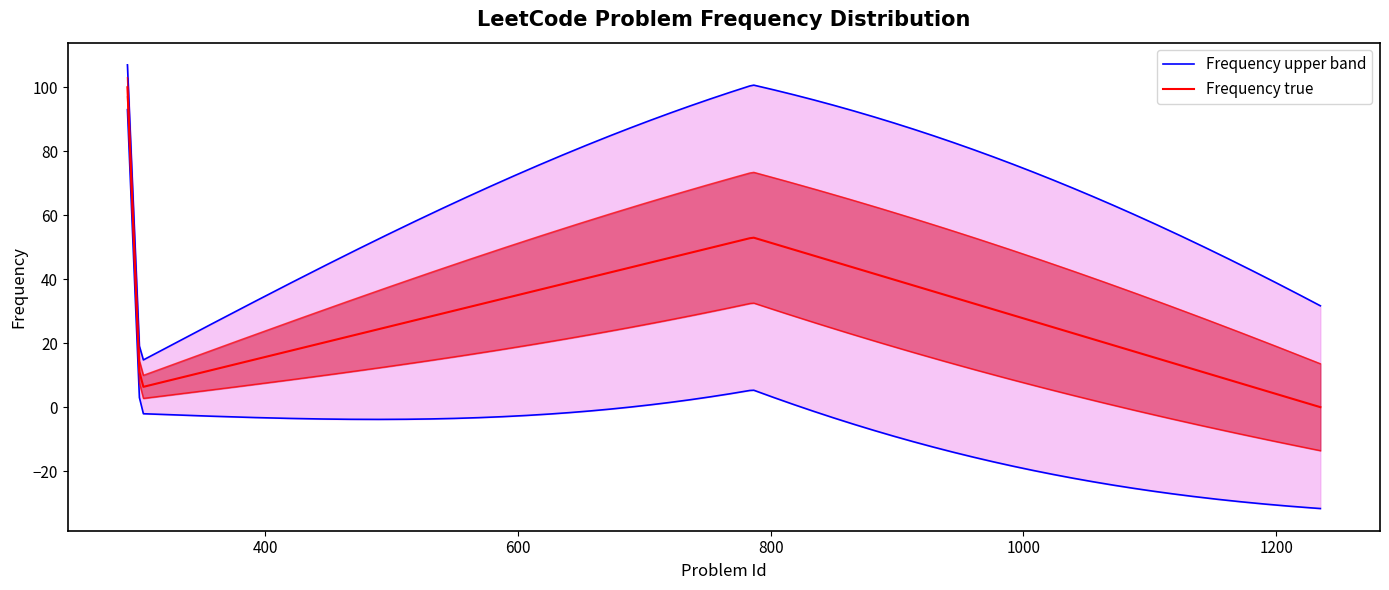

True or false: the data has more than 2 interior local peaks.

False